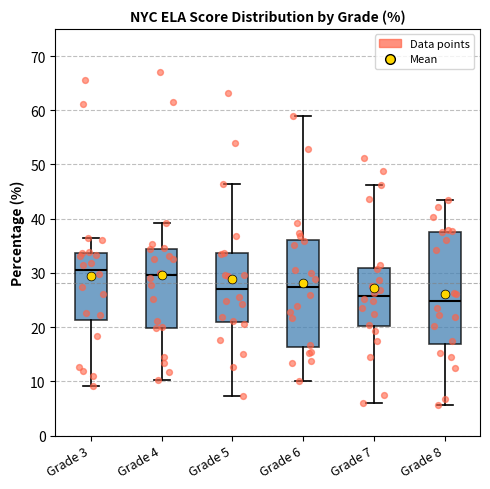

Reading left to right, transcribe this box plot: for each box, give where its median line is, the range the box spans, and where its two whiskers end, as read against the y-axis. The values are not printed on the chart, so give them approximately, as read against the axis.

Grade 3: median 31, box 21 to 34, whiskers 9 to 36
Grade 4: median 30, box 20 to 34, whiskers 10 to 39
Grade 5: median 27, box 21 to 34, whiskers 7 to 46
Grade 6: median 27, box 16 to 36, whiskers 10 to 59
Grade 7: median 26, box 20 to 31, whiskers 6 to 46
Grade 8: median 25, box 17 to 38, whiskers 6 to 44